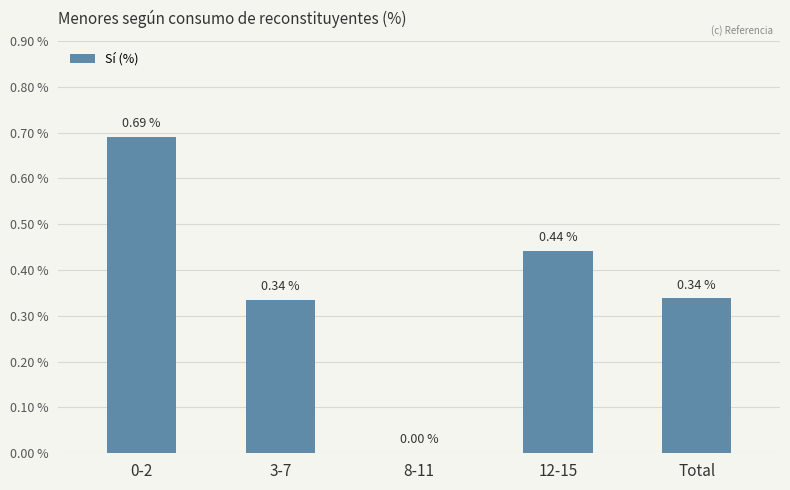

Is it true that the value at 12-15 is 0.3?

False